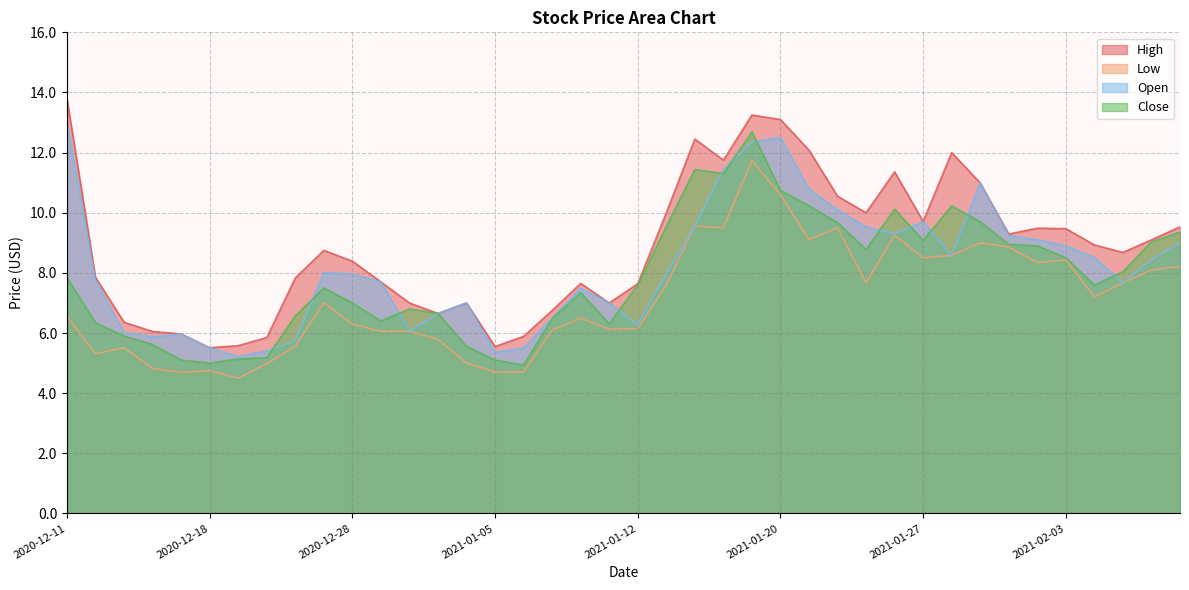

Reading left to right, list all the values displayed in this chart.

High: 2020-12-11=13.8	2020-12-14=7.8	2020-12-15=6.4	2020-12-16=6.1	2020-12-17=6.0	2020-12-18=5.5	2020-12-21=5.6	2020-12-22=5.8	2020-12-23=7.8	2020-12-24=8.8	2020-12-28=8.4	2020-12-29=7.7	2020-12-30=7.0	2020-12-31=6.7	2021-01-04=7.0	2021-01-05=5.6	2021-01-06=5.9	2021-01-07=6.8	2021-01-08=7.7	2021-01-11=7.0	2021-01-12=7.6	2021-01-13=10.0	2021-01-14=12.4	2021-01-15=11.8	2021-01-19=13.2	2021-01-20=13.1	2021-01-21=12.1	2021-01-22=10.6	2021-01-25=10.0	2021-01-26=11.4	2021-01-27=9.7	2021-01-28=12.0	2021-01-29=11.0	2021-02-01=9.3	2021-02-02=9.5	2021-02-03=9.5	2021-02-04=8.9	2021-02-05=8.7	2021-02-08=9.1	2021-02-09=9.5
Low: 2020-12-11=6.6	2020-12-14=5.3	2020-12-15=5.5	2020-12-16=4.8	2020-12-17=4.7	2020-12-18=4.8	2020-12-21=4.5	2020-12-22=5.0	2020-12-23=5.6	2020-12-24=7.0	2020-12-28=6.3	2020-12-29=6.1	2020-12-30=6.1	2020-12-31=5.8	2021-01-04=5.0	2021-01-05=4.7	2021-01-06=4.7	2021-01-07=6.1	2021-01-08=6.5	2021-01-11=6.1	2021-01-12=6.1	2021-01-13=7.6	2021-01-14=9.6	2021-01-15=9.5	2021-01-19=11.7	2021-01-20=10.6	2021-01-21=9.1	2021-01-22=9.5	2021-01-25=7.7	2021-01-26=9.2	2021-01-27=8.5	2021-01-28=8.6	2021-01-29=9.0	2021-02-01=8.9	2021-02-02=8.3	2021-02-03=8.4	2021-02-04=7.2	2021-02-05=7.7	2021-02-08=8.1	2021-02-09=8.2
Open: 2020-12-11=13.0	2020-12-14=7.8	2020-12-15=6.0	2020-12-16=5.9	2020-12-17=6.0	2020-12-18=5.5	2020-12-21=5.2	2020-12-22=5.4	2020-12-23=5.7	2020-12-24=8.0	2020-12-28=8.0	2020-12-29=7.7	2020-12-30=6.1	2020-12-31=6.7	2021-01-04=7.0	2021-01-05=5.4	2021-01-06=5.5	2021-01-07=6.5	2021-01-08=7.5	2021-01-11=7.0	2021-01-12=6.3	2021-01-13=8.0	2021-01-14=9.6	2021-01-15=11.4	2021-01-19=12.4	2021-01-20=12.5	2021-01-21=10.8	2021-01-22=10.1	2021-01-25=9.5	2021-01-26=9.3	2021-01-27=9.7	2021-01-28=8.6	2021-01-29=11.0	2021-02-01=9.2	2021-02-02=9.1	2021-02-03=8.9	2021-02-04=8.5	2021-02-05=7.7	2021-02-08=8.4	2021-02-09=9.0
Close: 2020-12-11=7.8	2020-12-14=6.3	2020-12-15=5.9	2020-12-16=5.6	2020-12-17=5.1	2020-12-18=5.0	2020-12-21=5.1	2020-12-22=5.2	2020-12-23=6.6	2020-12-24=7.5	2020-12-28=7.0	2020-12-29=6.4	2020-12-30=6.8	2020-12-31=6.7	2021-01-04=5.6	2021-01-05=5.1	2021-01-06=4.9	2021-01-07=6.5	2021-01-08=7.3	2021-01-11=6.3	2021-01-12=7.6	2021-01-13=9.5	2021-01-14=11.4	2021-01-15=11.3	2021-01-19=12.7	2021-01-20=10.8	2021-01-21=10.2	2021-01-22=9.7	2021-01-25=8.8	2021-01-26=10.1	2021-01-27=9.1	2021-01-28=10.2	2021-01-29=9.7	2021-02-01=8.9	2021-02-02=8.9	2021-02-03=8.5	2021-02-04=7.6	2021-02-05=8.0	2021-02-08=9.0	2021-02-09=9.4